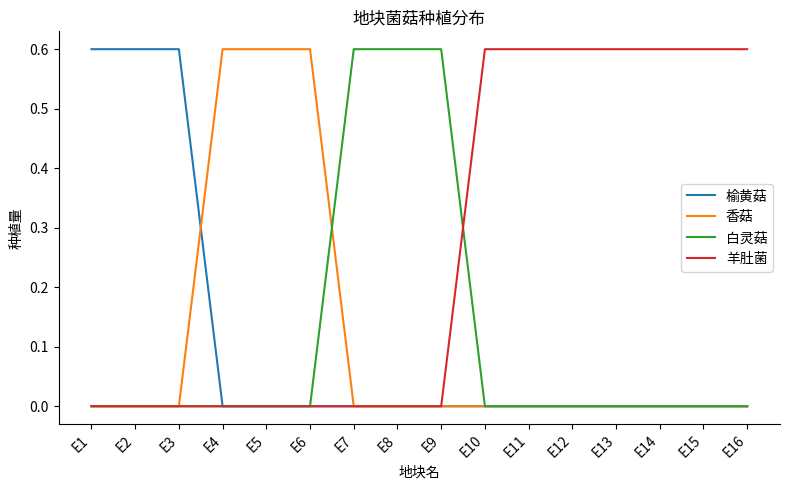

Which series has the largest total across all categories?

羊肚菌